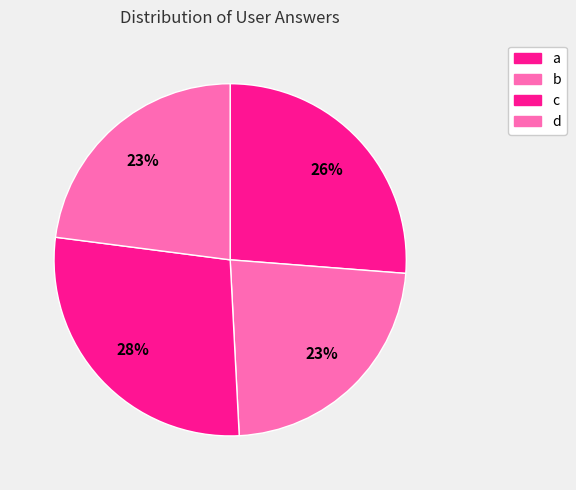

Between c and d, which is larger?

c